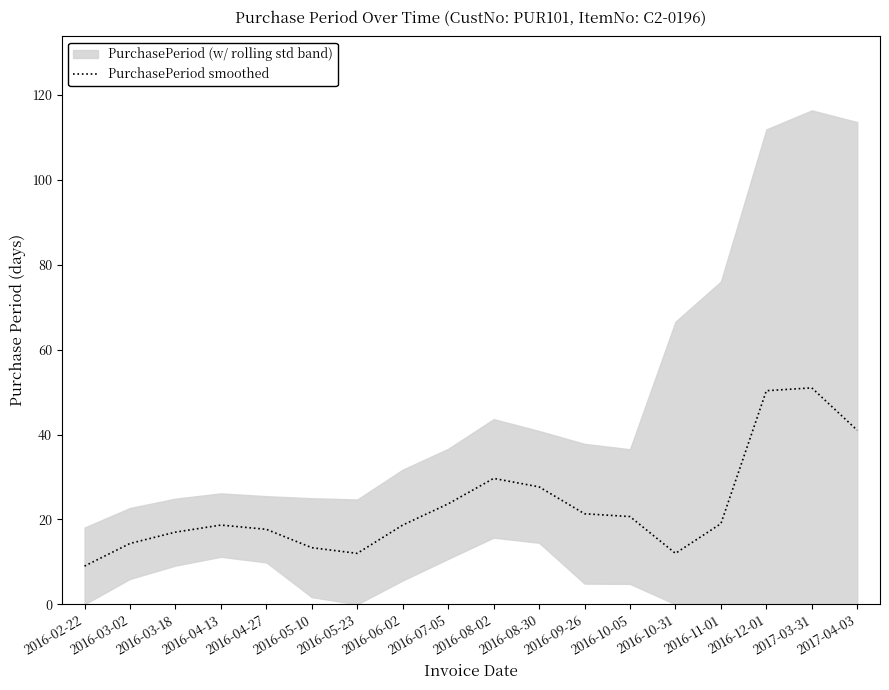

Which has a higher value, 2016-10-05 or 2016-08-02?

2016-08-02